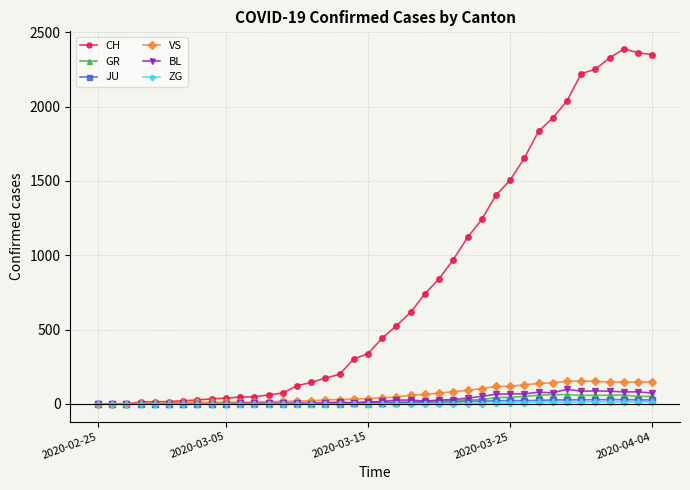

What is the highest value of the GR series?

63